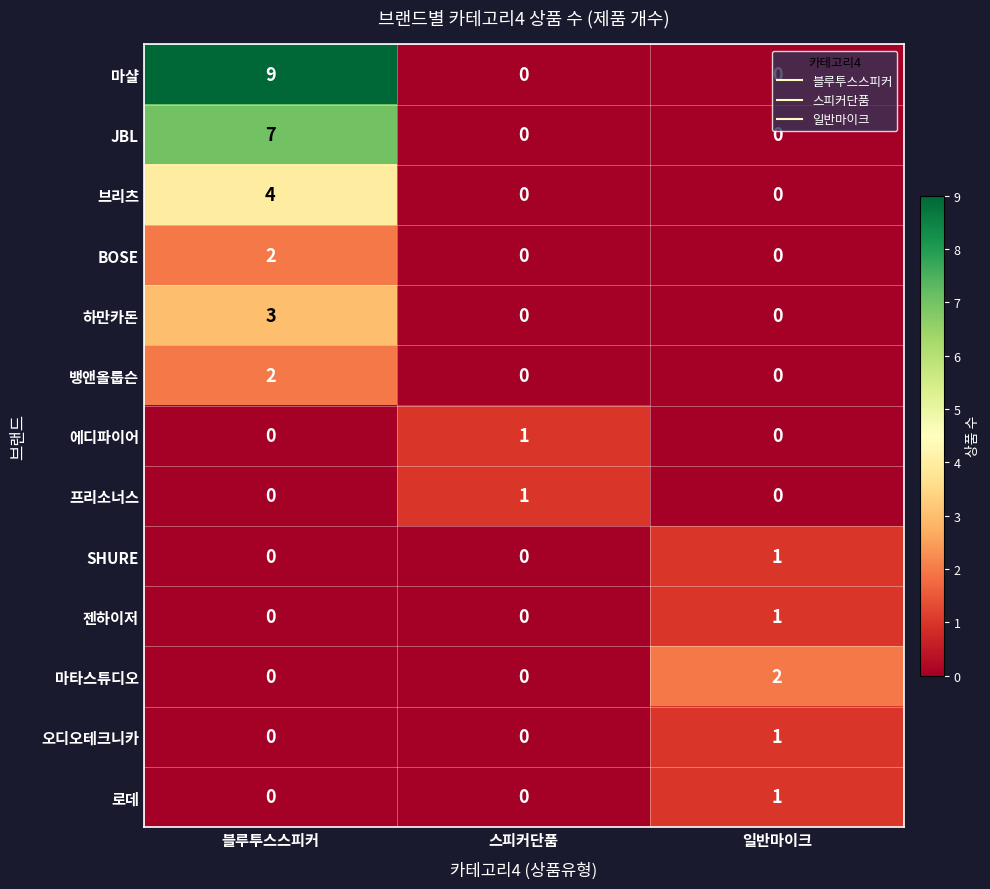

What is the difference between the 브리츠 values at 스피커단품 and 블루투스스피커?

4